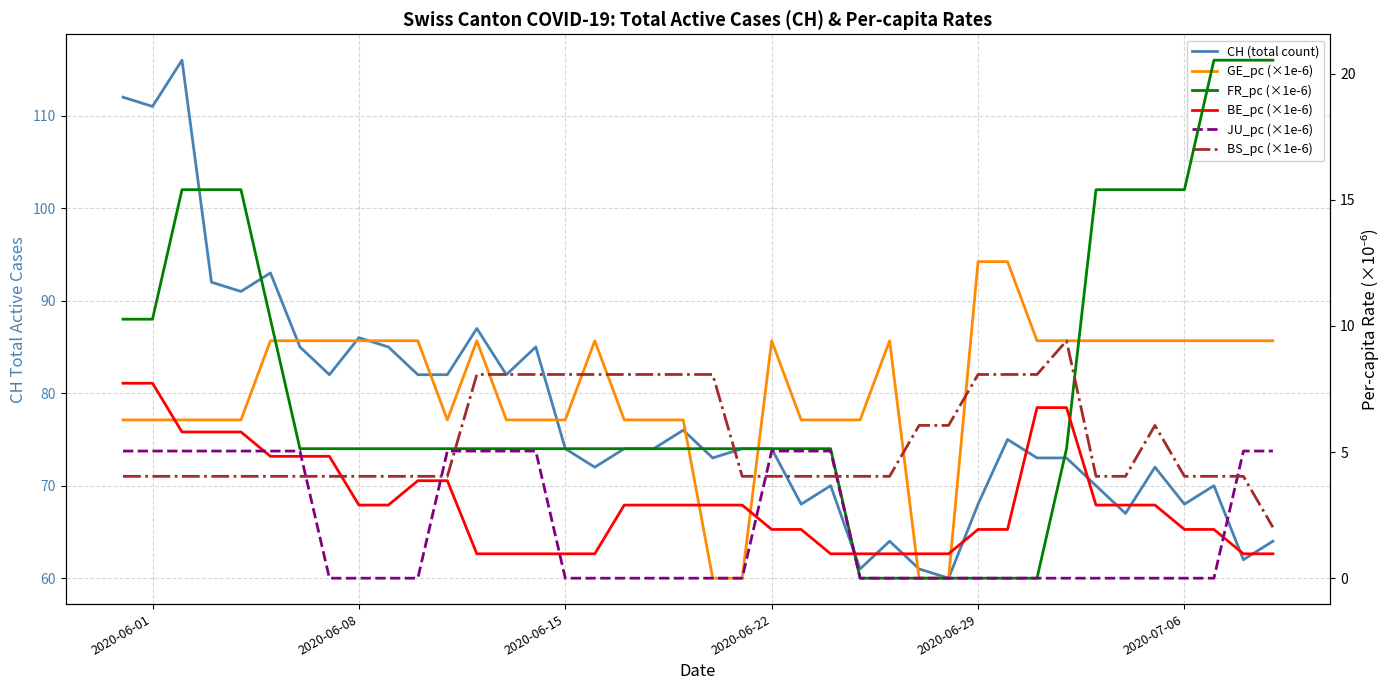

Which series has the largest range (max minus min)?

CH (total count)